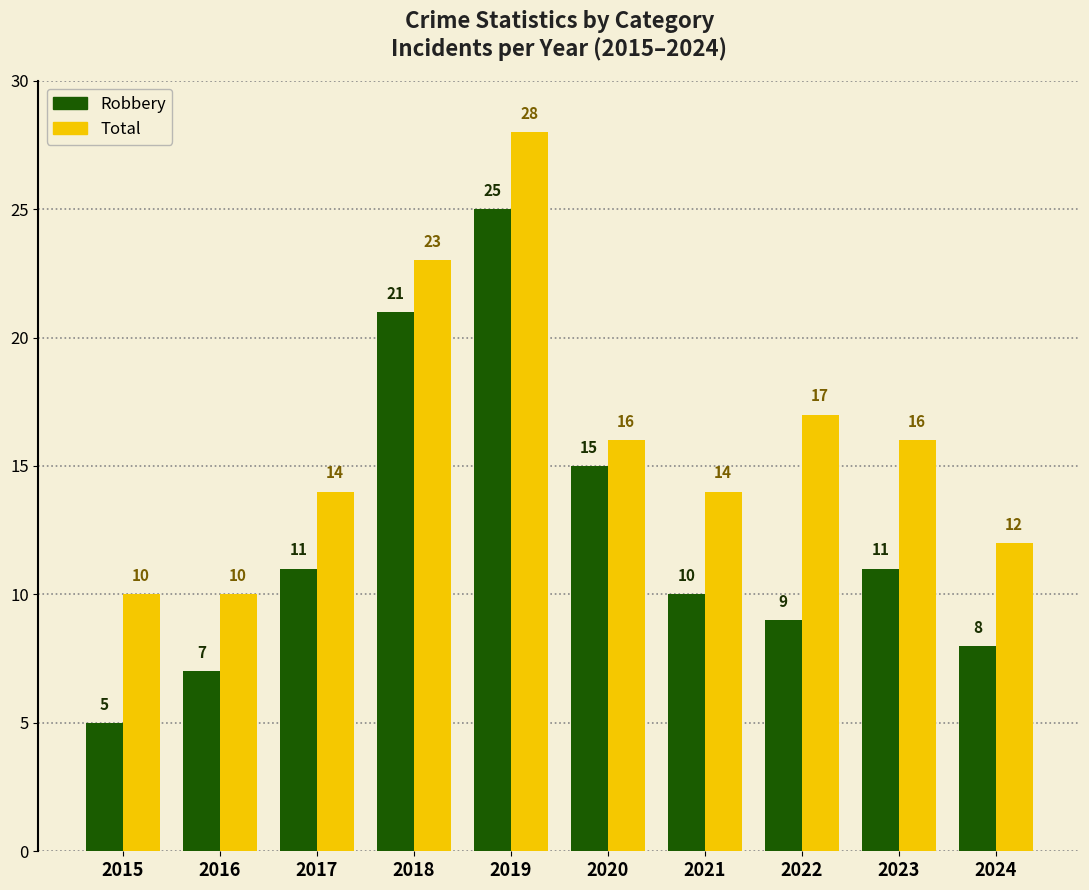

Which category has the highest value across all series?

2019